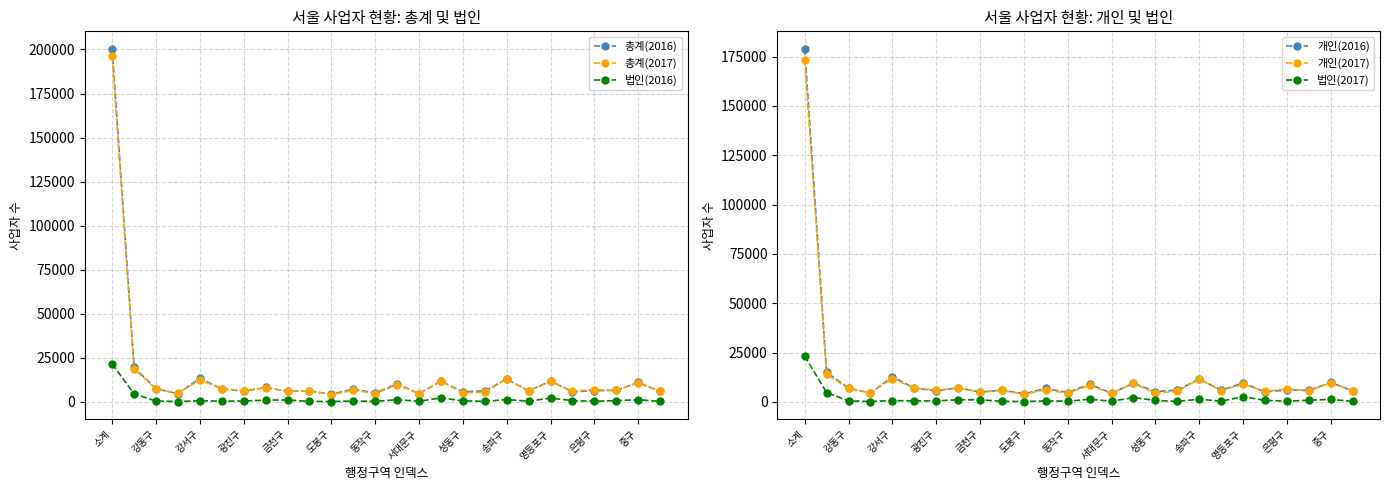

Which category has the highest value in the 총계(2016) series?

소계